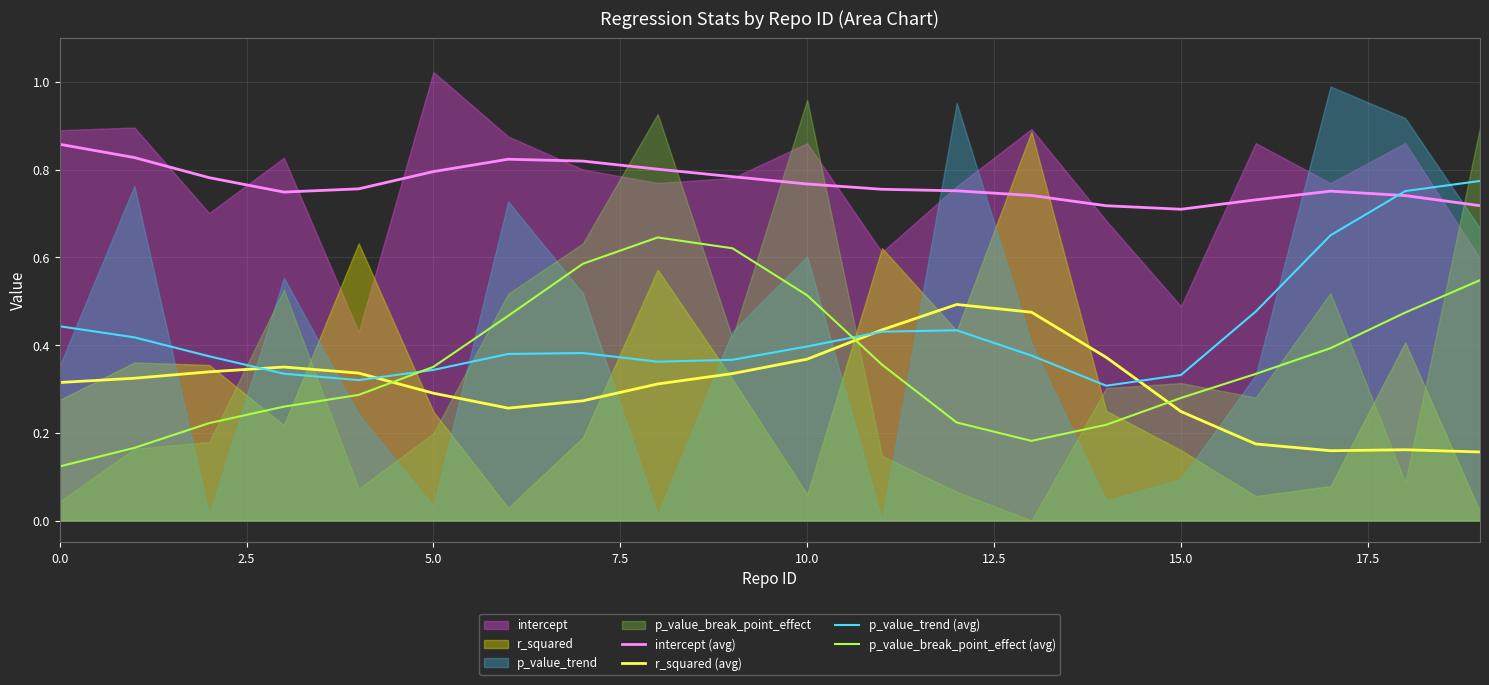

Does the chart display data point markers on the line(s)?

No